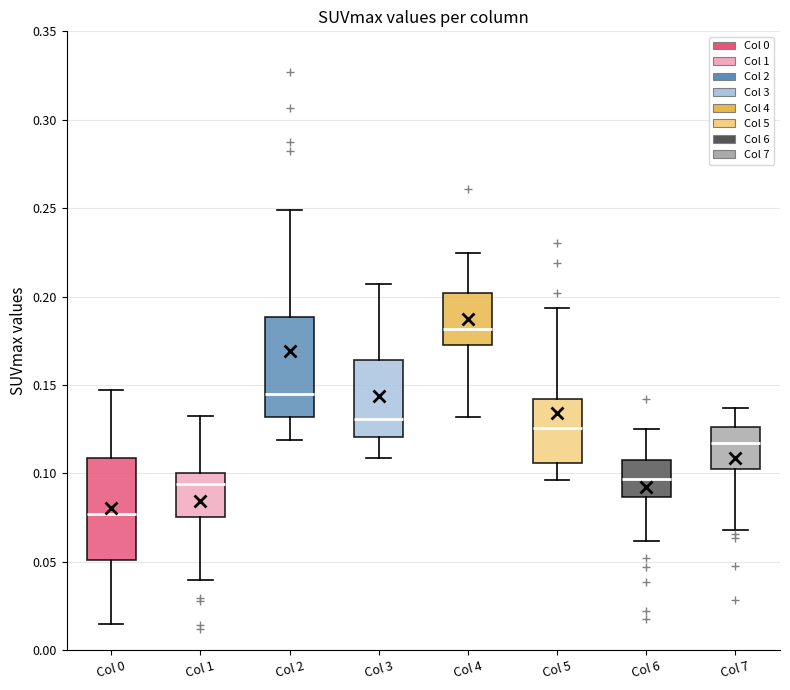

Which box's median line is the highest?

Col 4